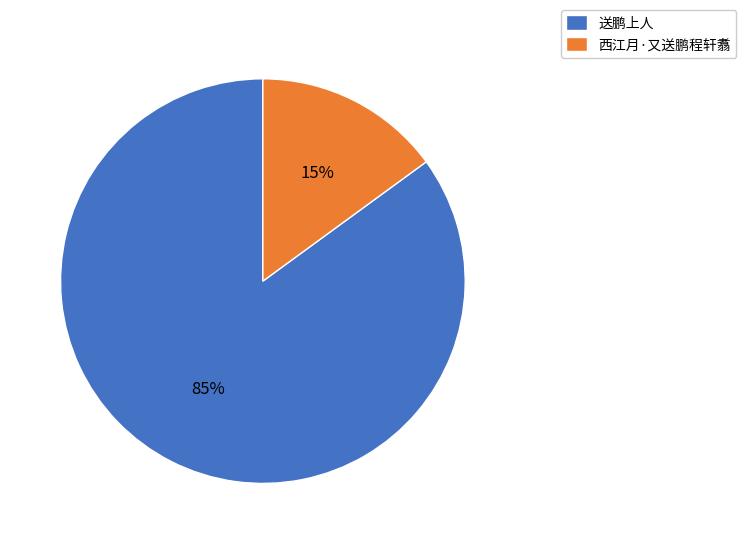

Count the number of slices in the pie.

2